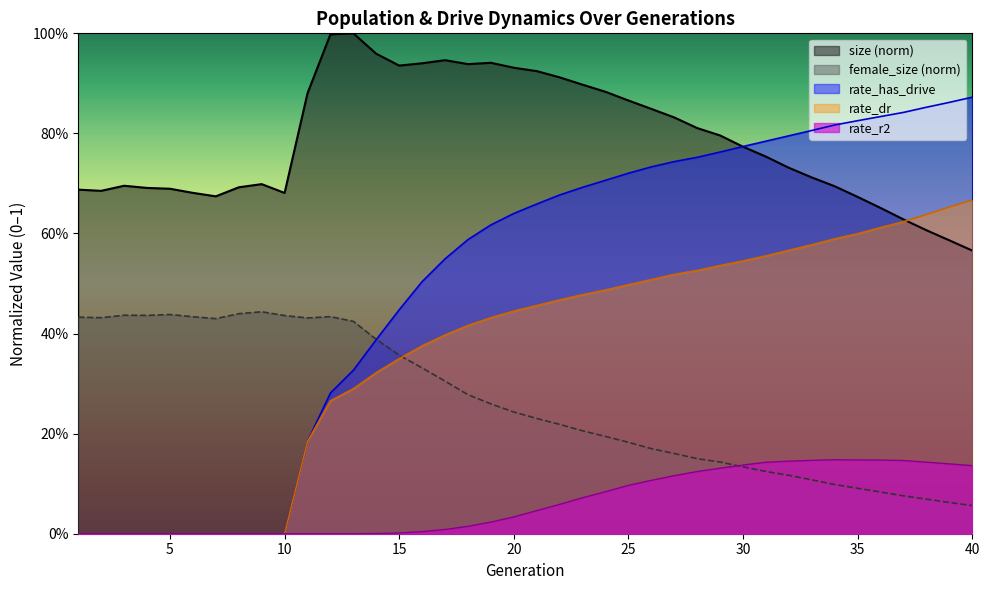

Which has a higher value, 2 or 13?

13